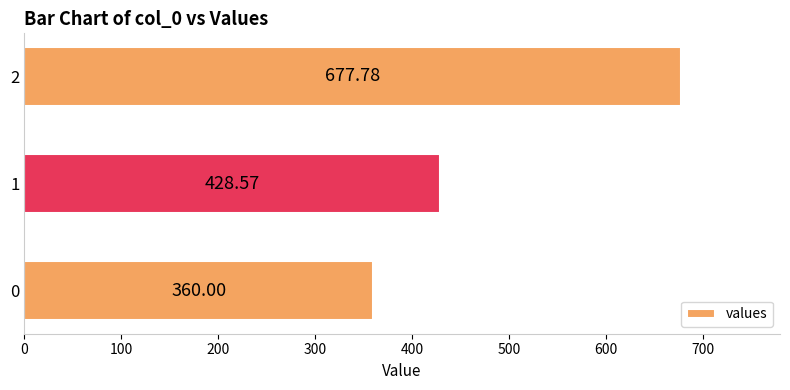

What is the change in value from 0 to 2?

+317.8